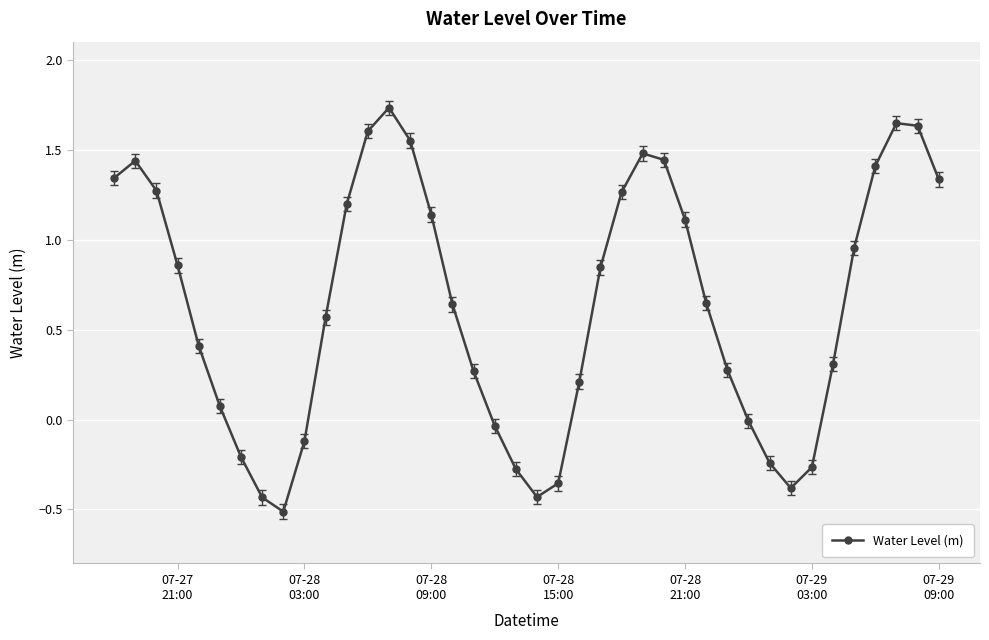

True or false: the data has more than 1 interior local peaks.

True